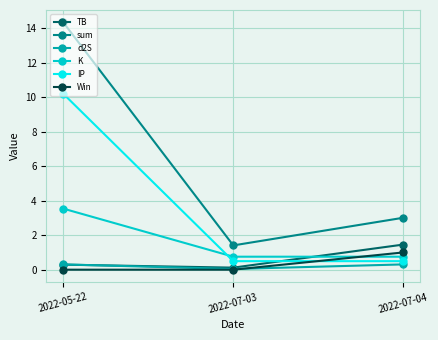

True or false: IP has a value of 14.6 at 2022-05-22.

False